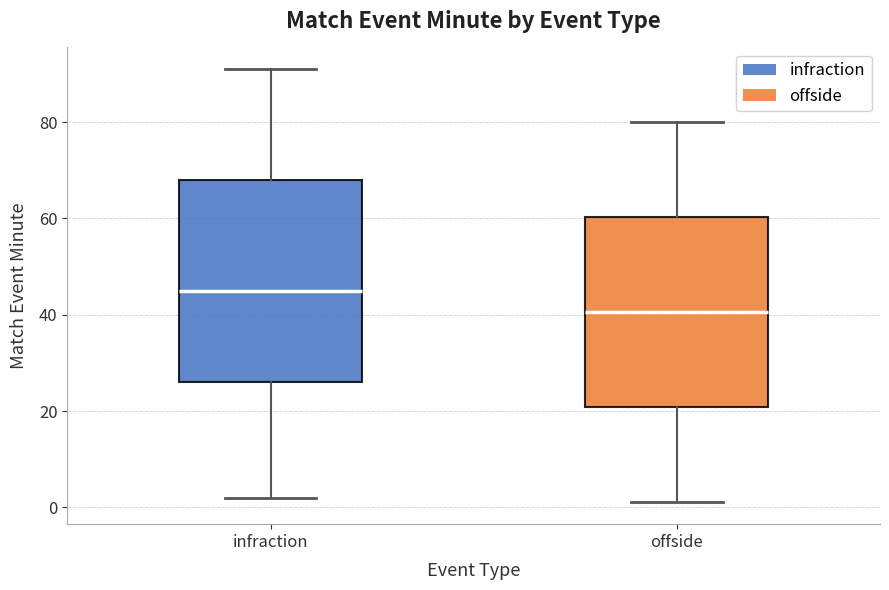

Comparing the boxes themselves (not the whiskers), which one is the tallest?

infraction